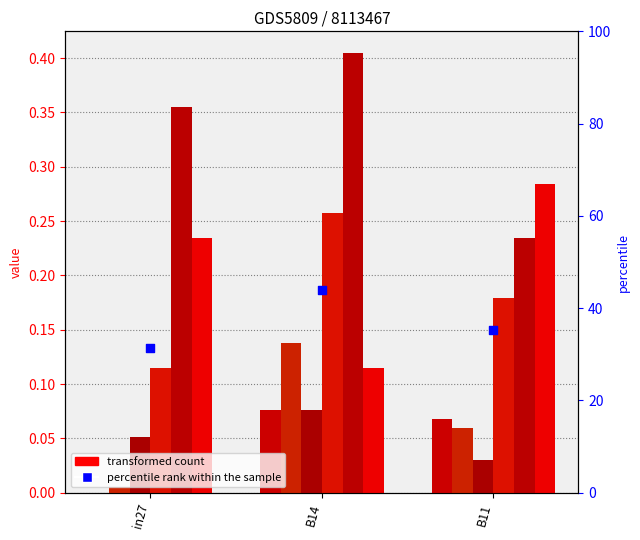

At how many categories does at least one series exceed 0?

3